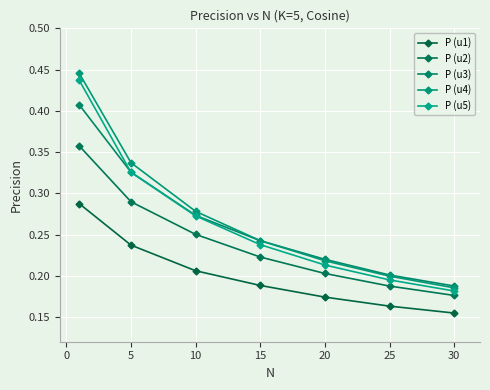

True or false: P (u2) and P (u1) cross at least once.

False